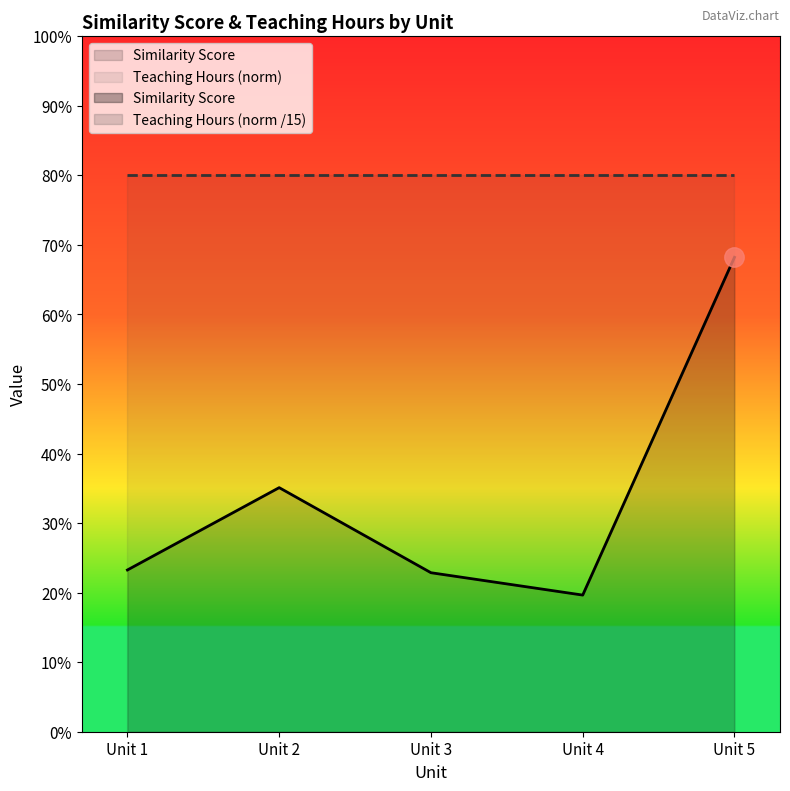

True or false: the data shows 0.3 at Unit 5.

False